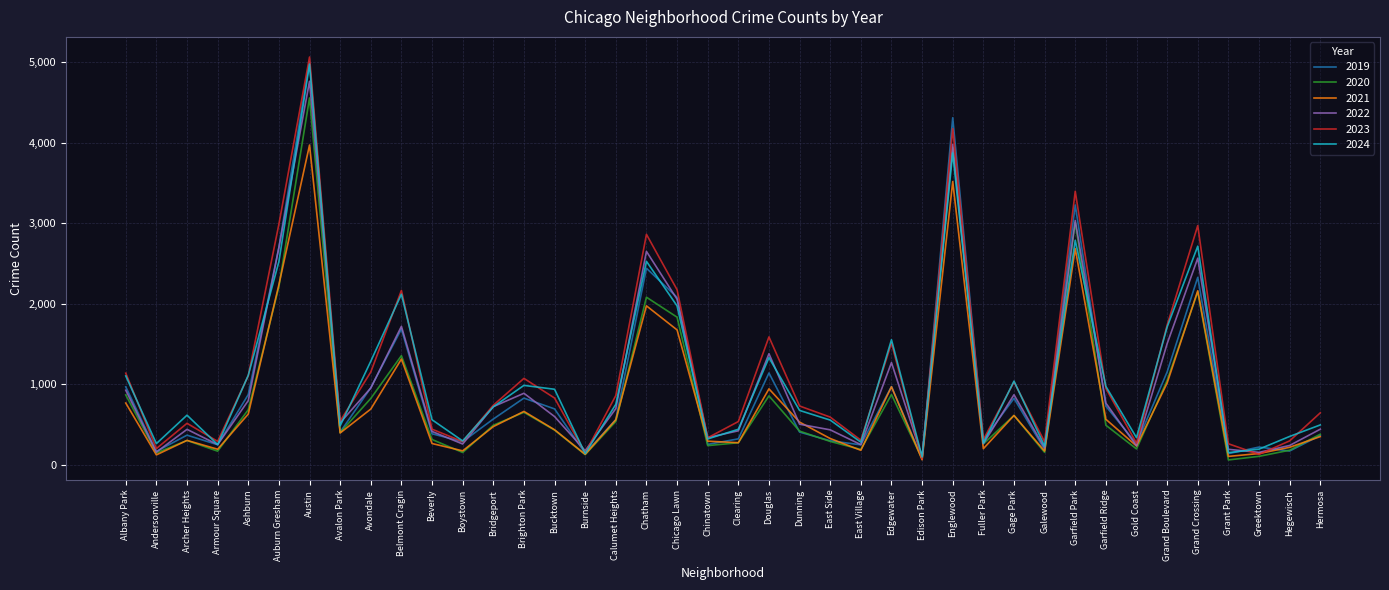

What are all the series names shown in the legend?

2019, 2020, 2021, 2022, 2023, 2024